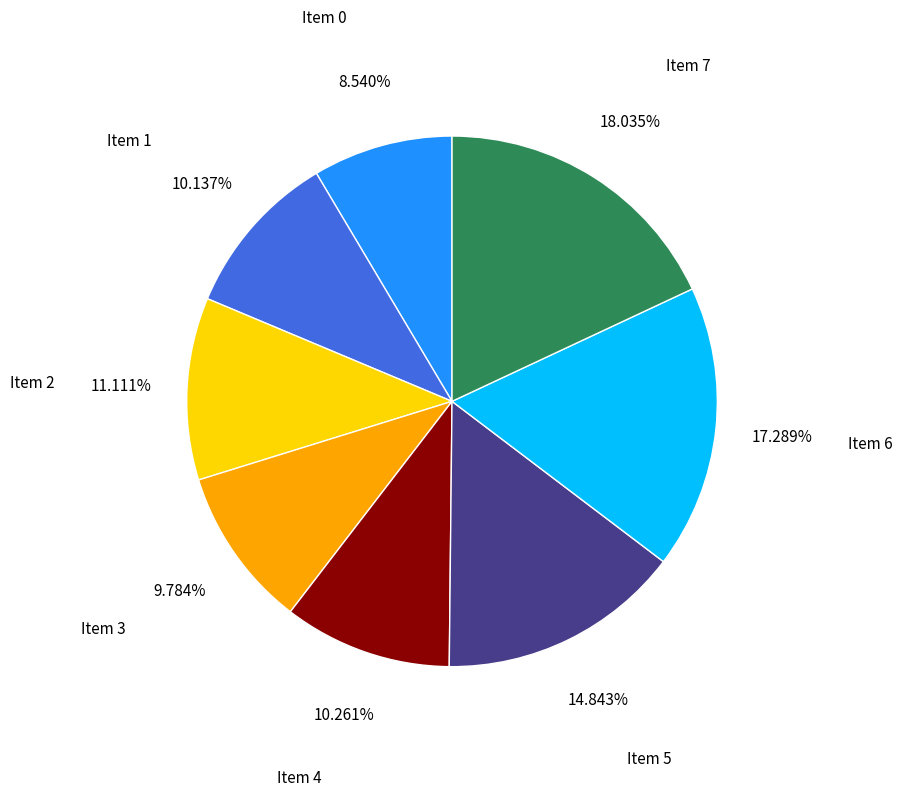

Is there any slice that represents more than half of the pie?

No